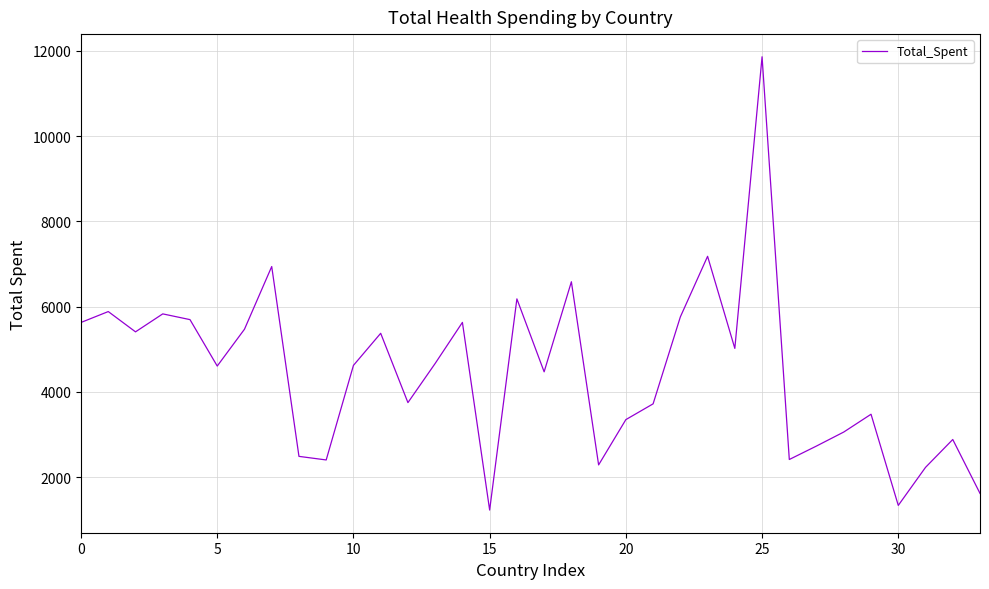

What is the greatest value displayed?

11859.2